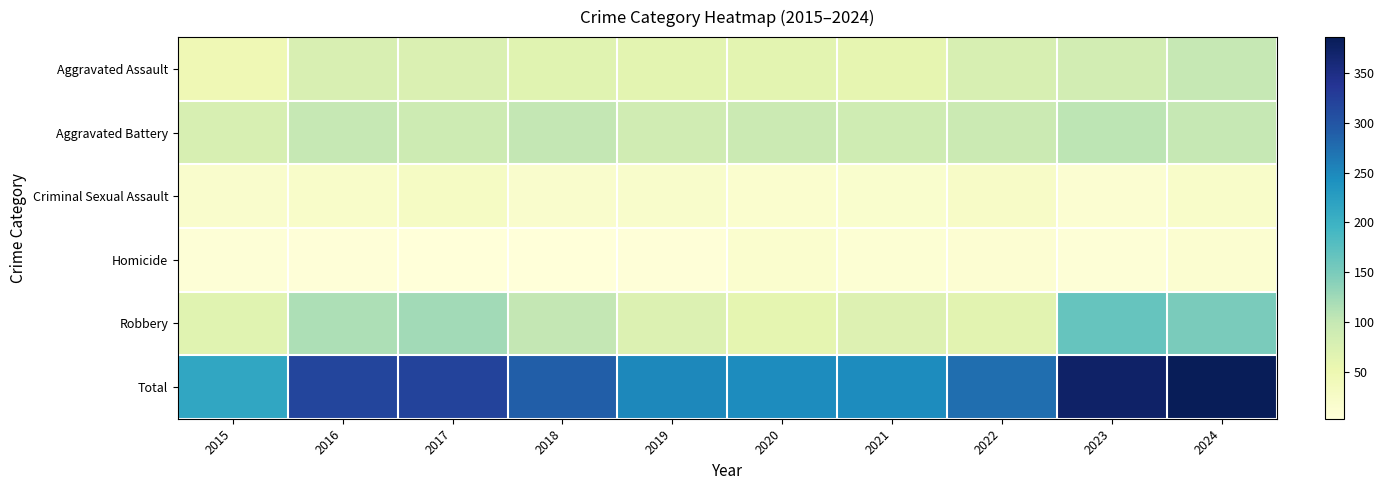

At how many categories does at least one series exceed 186?

10